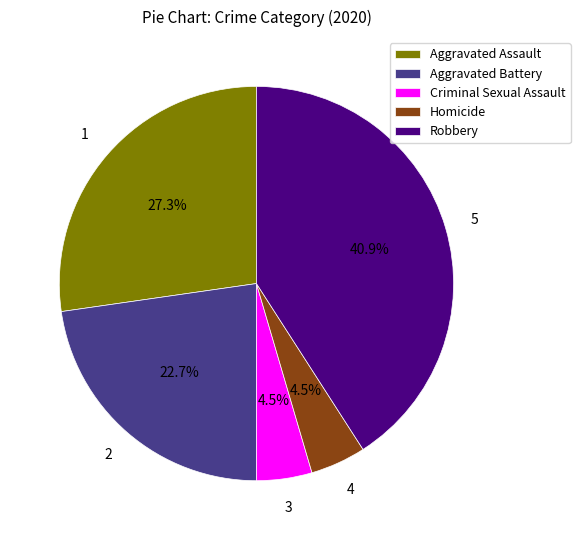

How many segments does this pie chart have?

5